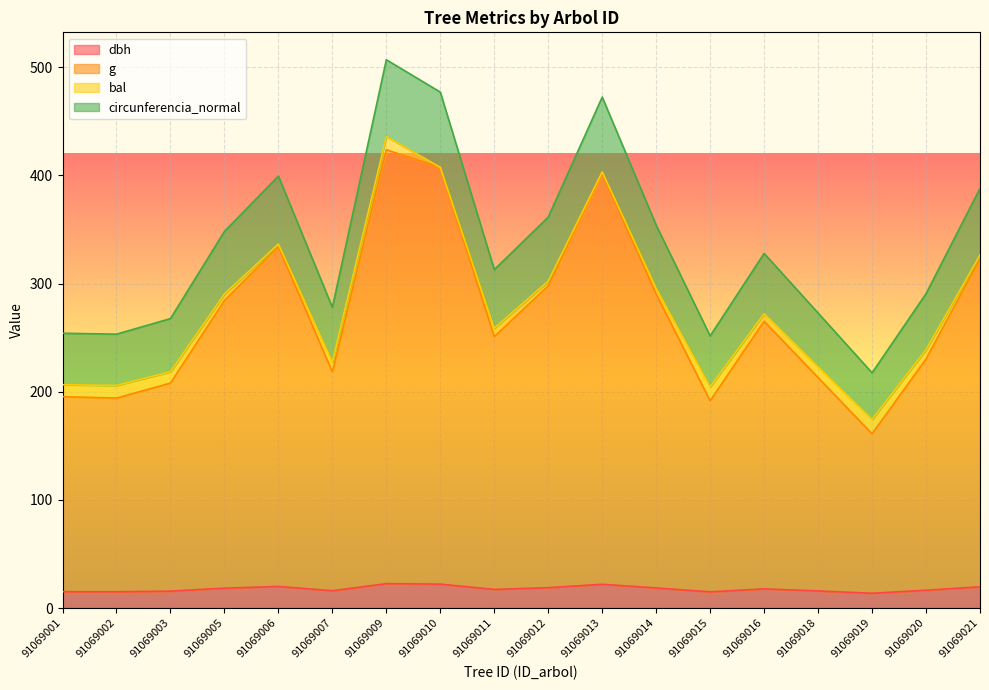

At how many categories does at least one series exceed 482?

1